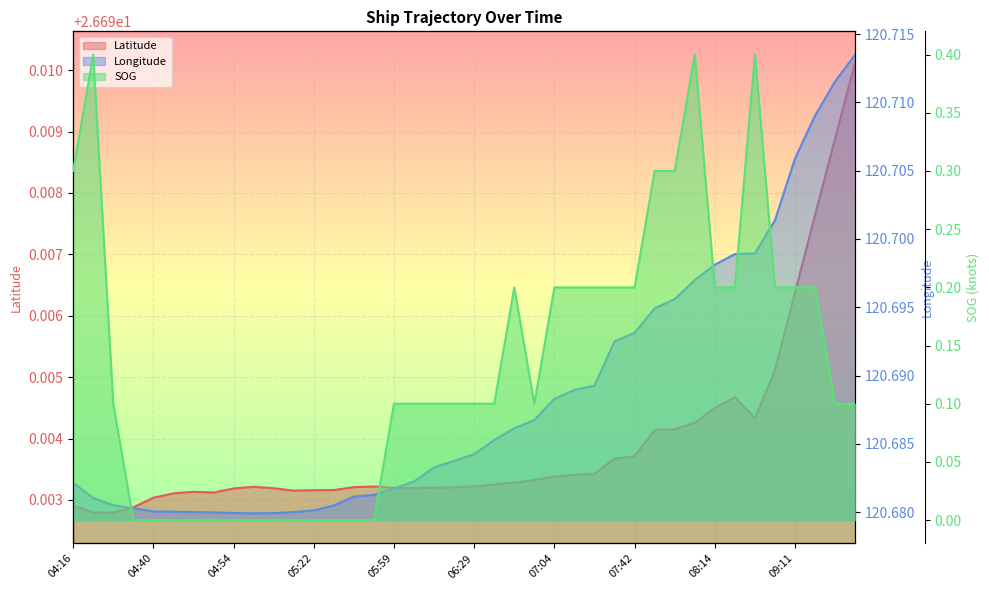

Does the chart display data point markers on the line(s)?

No